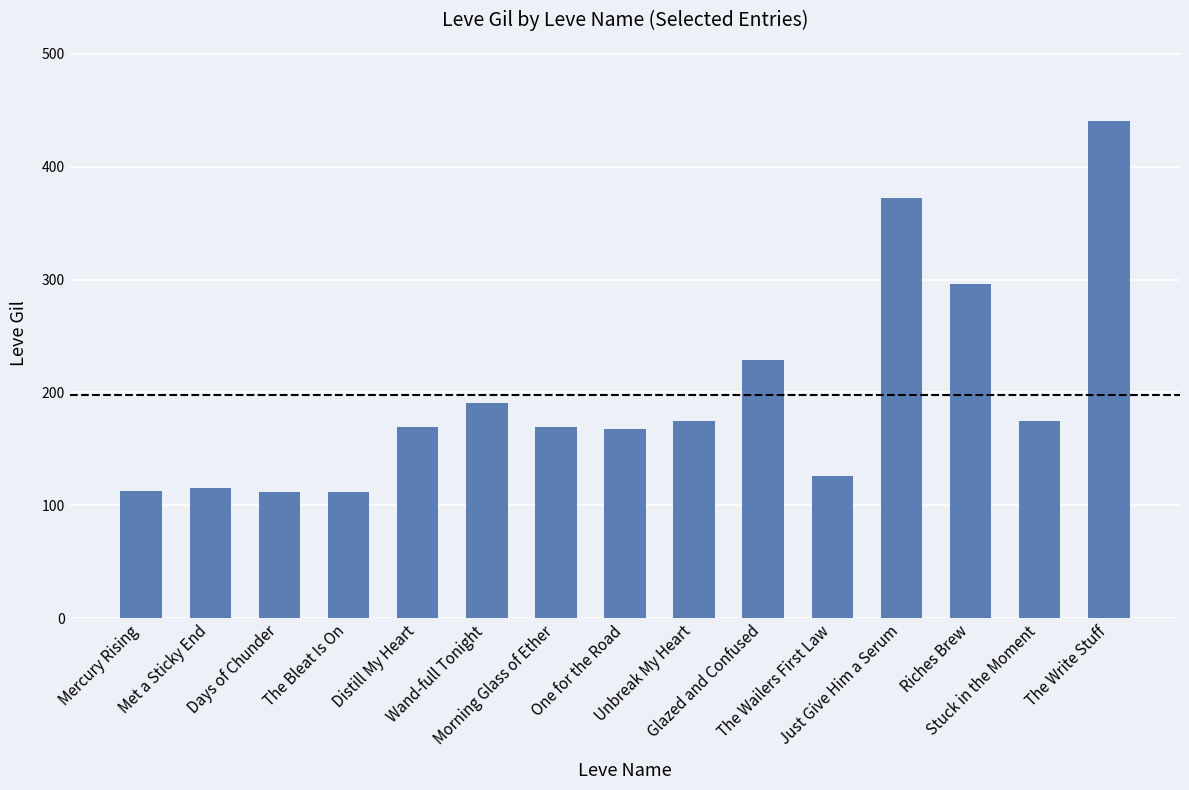

What is the average value?

197